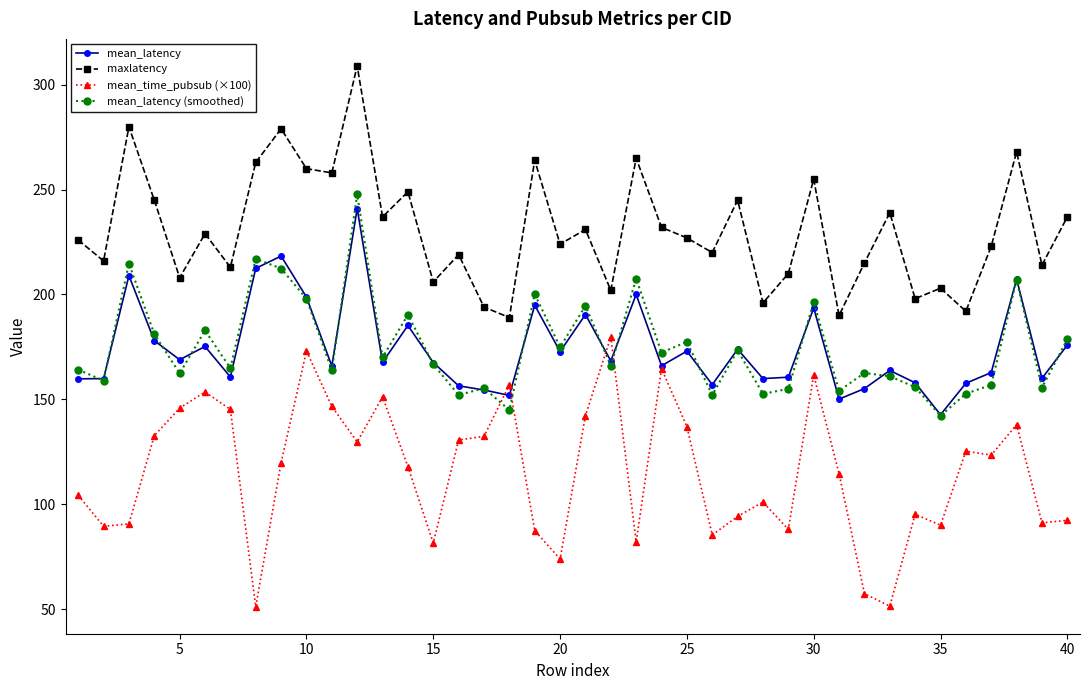

Which series has the largest total across all categories?

maxlatency